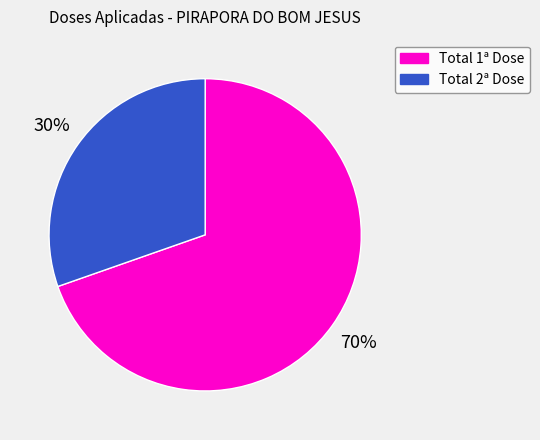

Which category has the smallest portion of the pie?

Total 2ª Dose